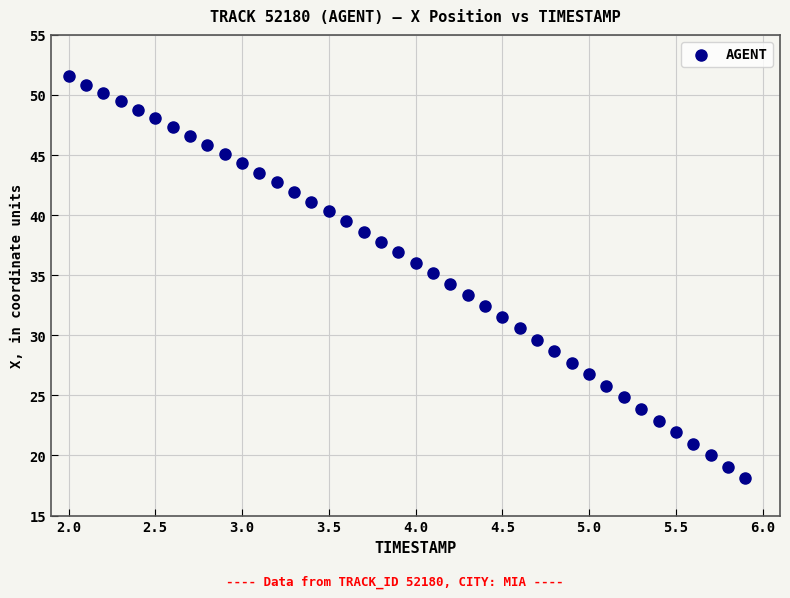

What is the range of Y values (max minus min)?

33.4